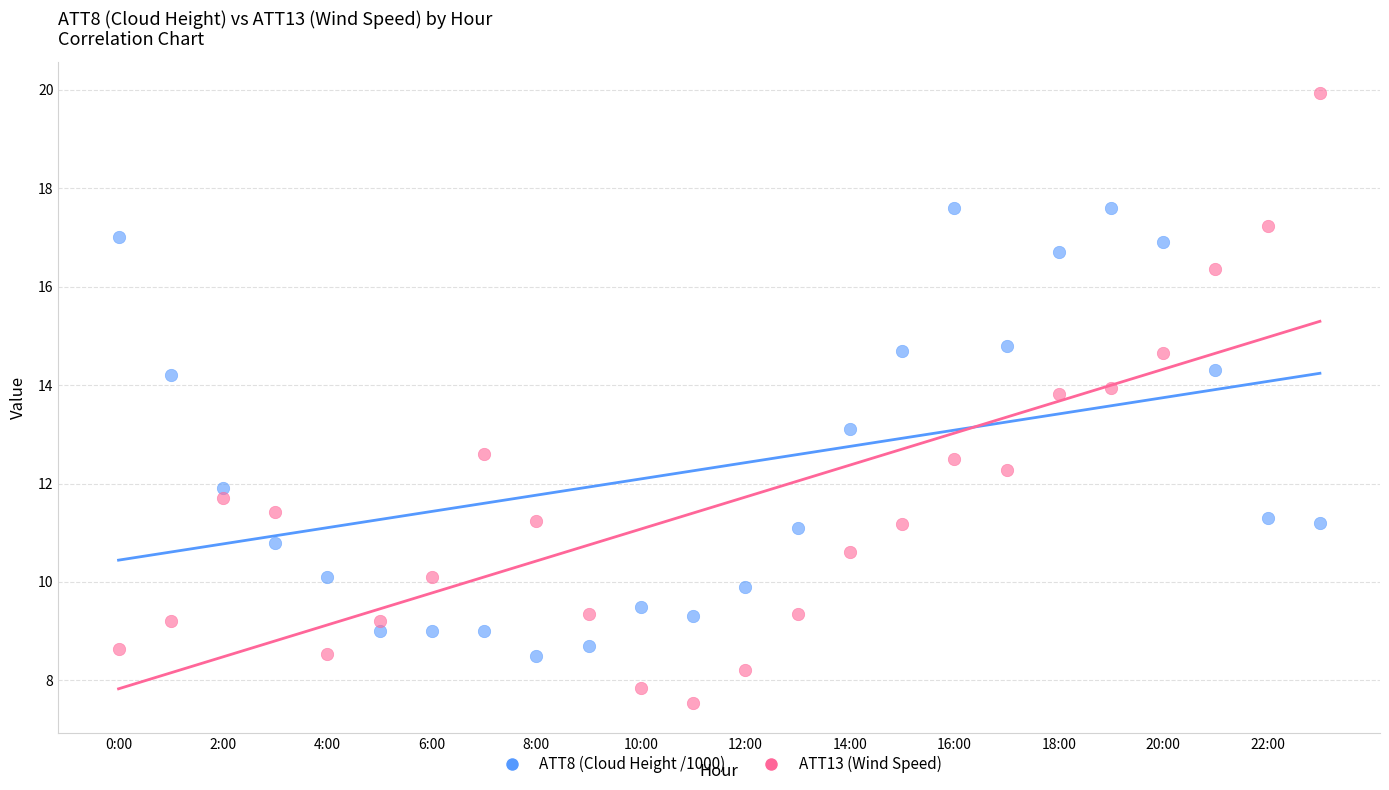

Which series contains the highest Y value?

ATT13 (Wind Speed)